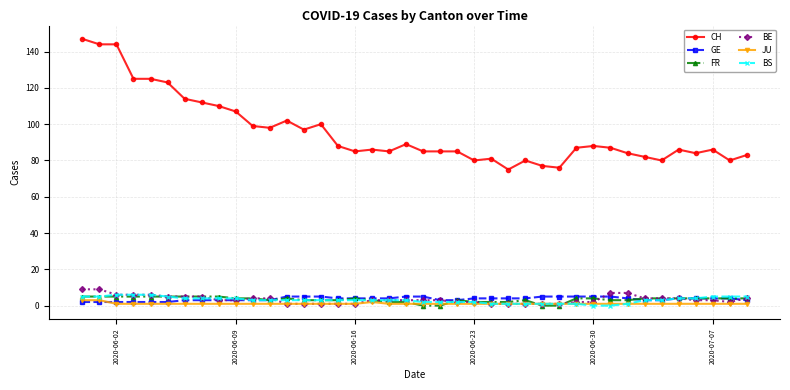

Reading left to right, extract all data points from this chart.

CH: 147	144	144	125	125	123	114	112	110	107	99	98	102	97	100	88	85	86	85	89	85	85	85	80	81	75	80	77	76	87	88	87	84	82	80	86	84	86	80	83
GE: 2	2	2	2	2	2	3	3	3	3	3	3	5	5	5	4	4	4	4	5	5	3	3	4	4	4	4	5	5	5	5	5	4	3	3	4	4	4	4	3
FR: 5	5	5	5	5	5	5	5	5	4	4	3	4	3	3	3	4	3	2	2	0	0	3	2	2	2	3	0	0	4	4	3	3	4	4	4	4	4	4	4
BE: 9	9	6	6	6	5	5	5	3	3	4	4	1	1	1	1	1	3	3	3	3	3	2	2	1	1	1	1	1	2	2	7	7	4	4	4	3	3	2	4
JU: 3	3	1	1	1	1	1	1	1	1	1	1	1	1	1	1	1	2	1	1	1	1	1	1	1	1	1	1	1	1	1	1	1	1	1	1	1	1	1	1
BS: 5	5	6	6	6	5	4	4	4	4	3	3	3	3	3	3	3	3	3	3	2	2	2	2	1	1	1	1	1	1	0	0	1	3	3	4	4	5	5	5